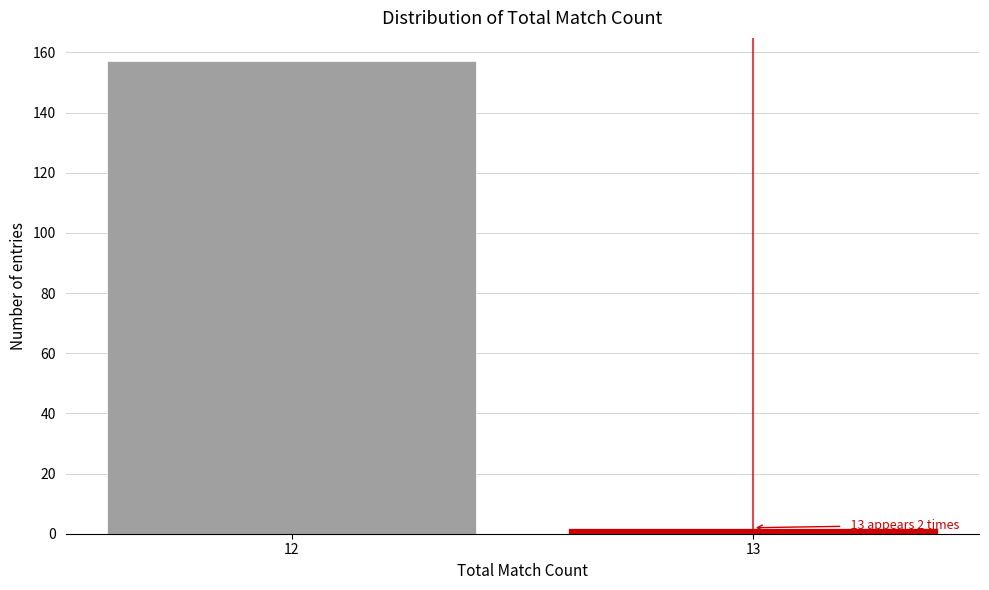

Reading left to right, list all the values displayed in this chart.

12=157	13=2